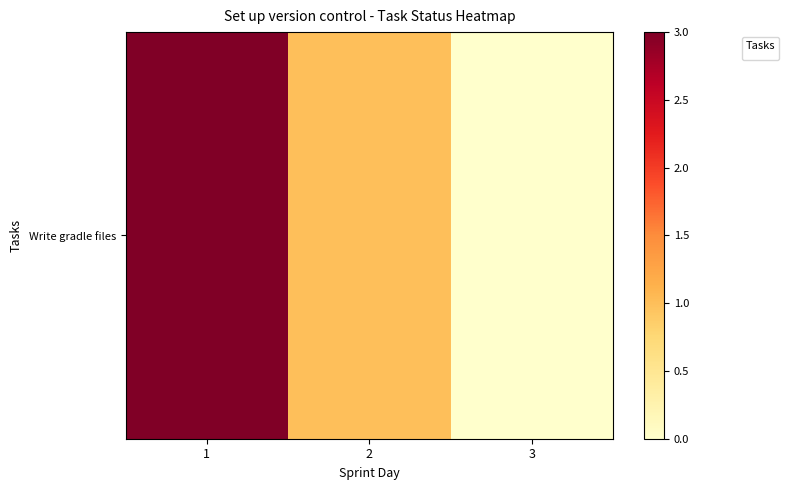

Which has a higher value, 1 or 2?

1